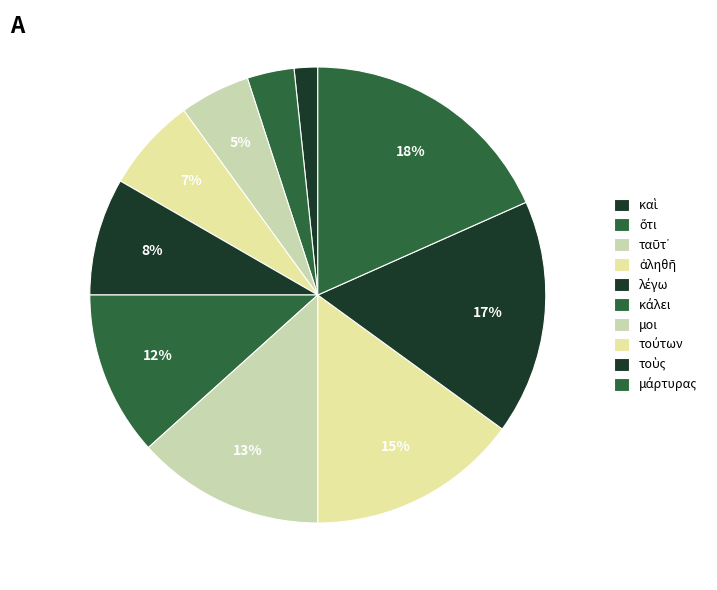

To the nearest percent, what is the combined percentage of ὅτι and ἀληθῆ?

10%